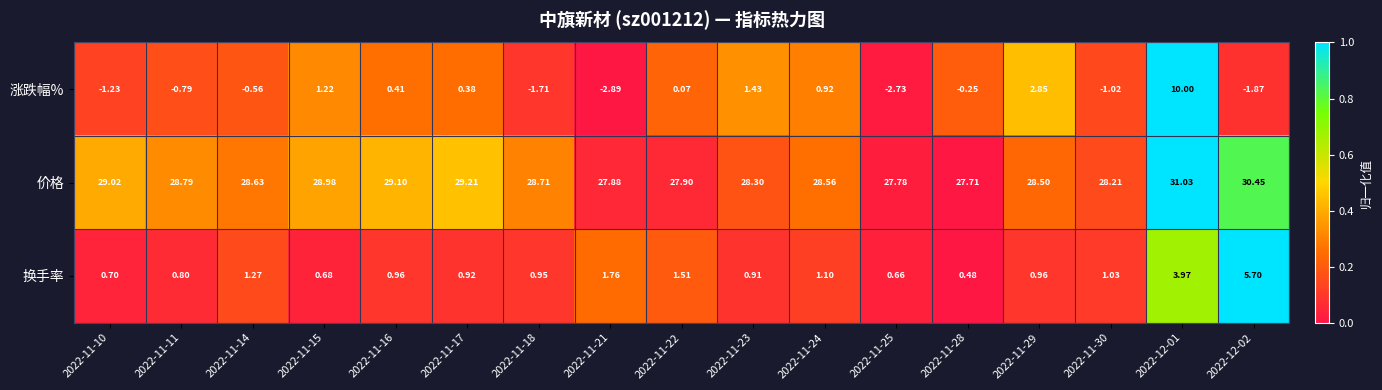

How many series are shown in this chart?

3